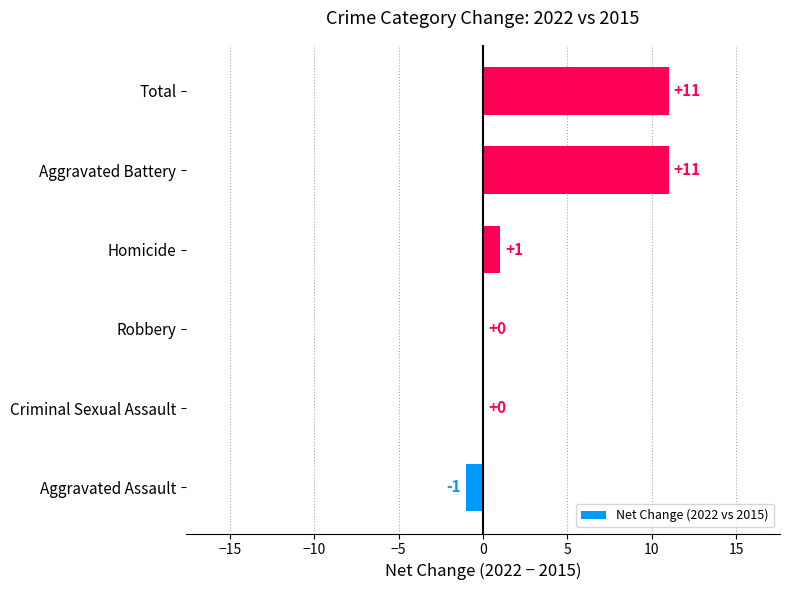

Between Robbery and Aggravated Assault, which is larger?

Robbery